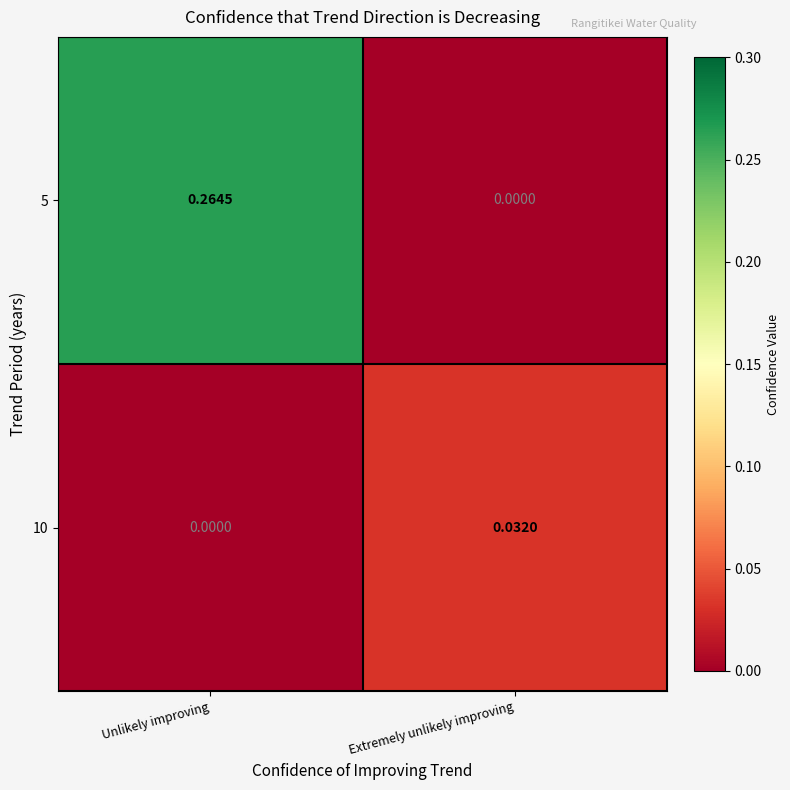

Where is 5 nearest to the value 0?

Extremely unlikely improving